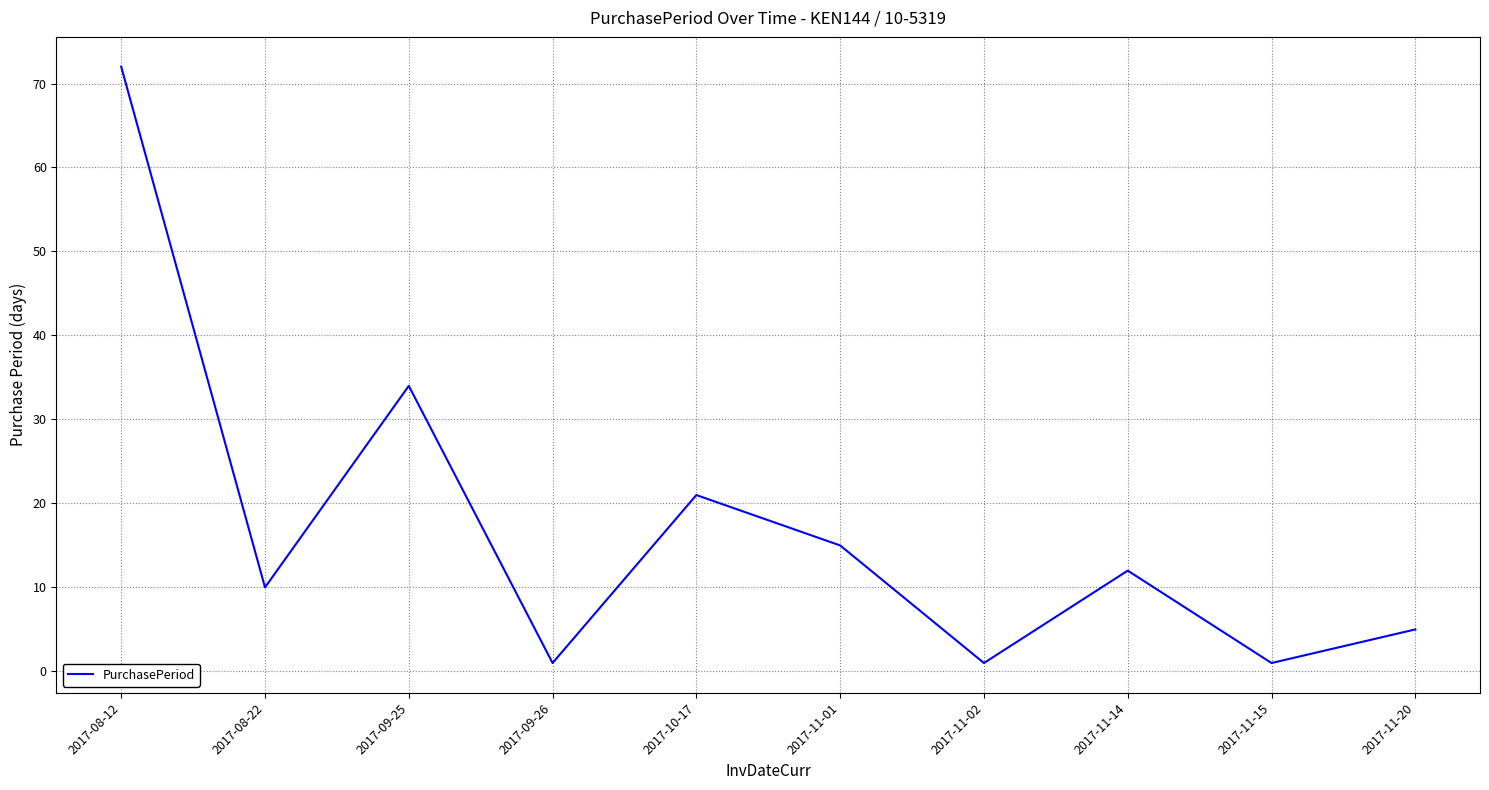

At which label does the data first exceed 12?

2017-08-12